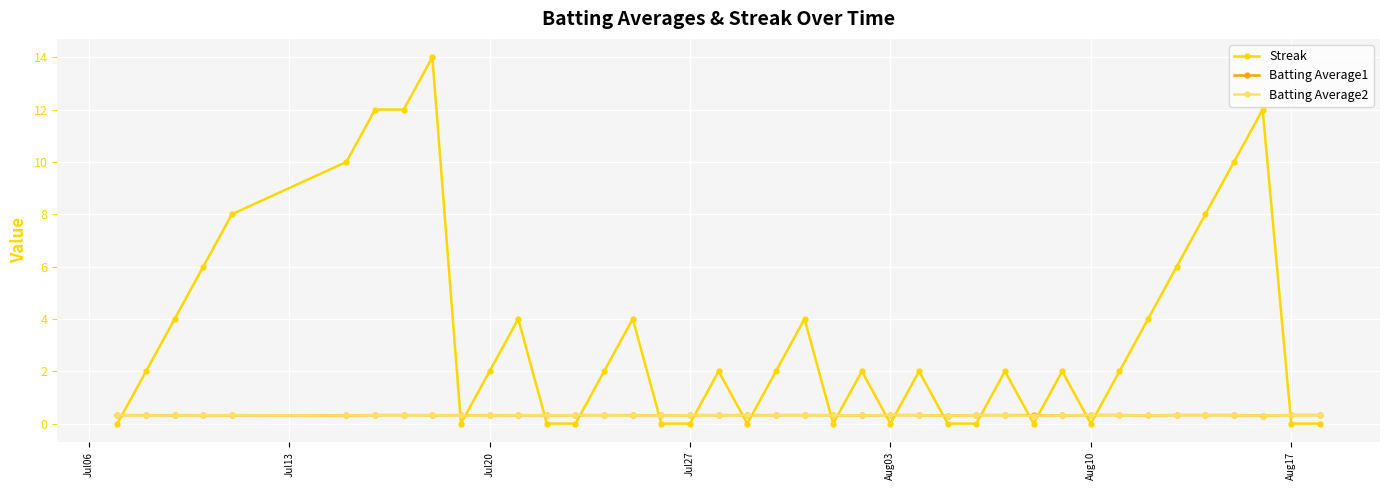

What is the greatest value displayed?

14.0